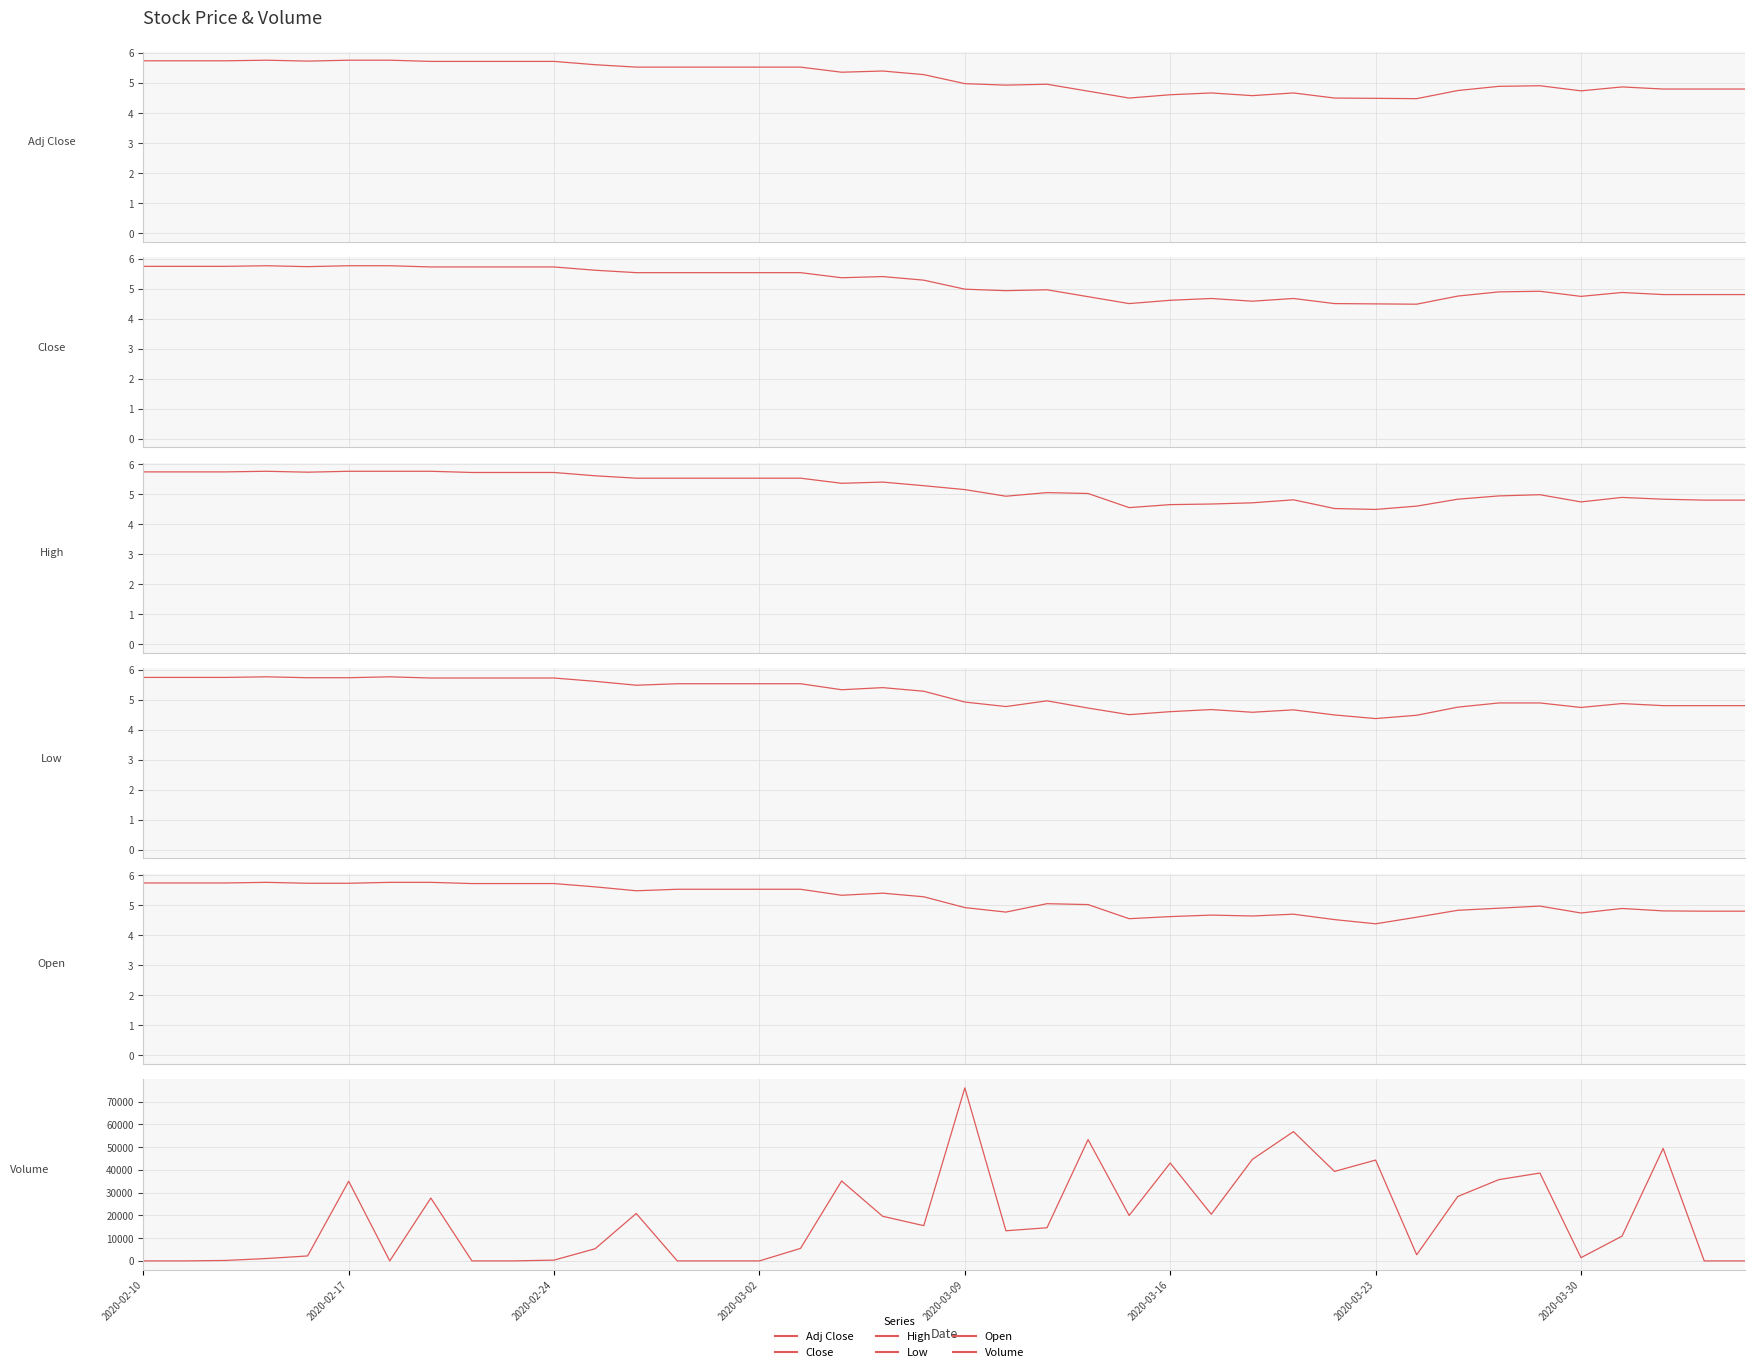

What are all the series names shown in the legend?

Adj Close, Close, High, Low, Open, Volume